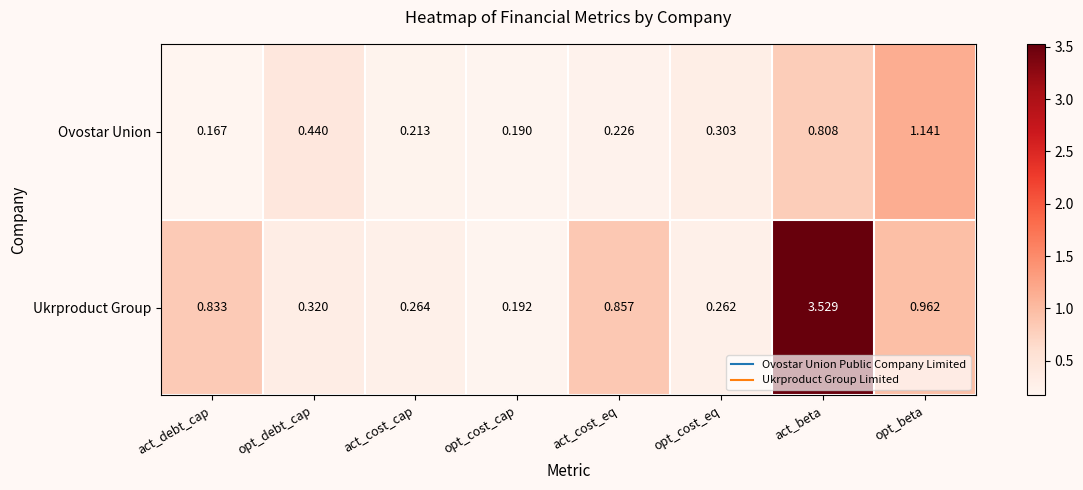

Which category has the highest value in the Ukrproduct Group series?

act_beta